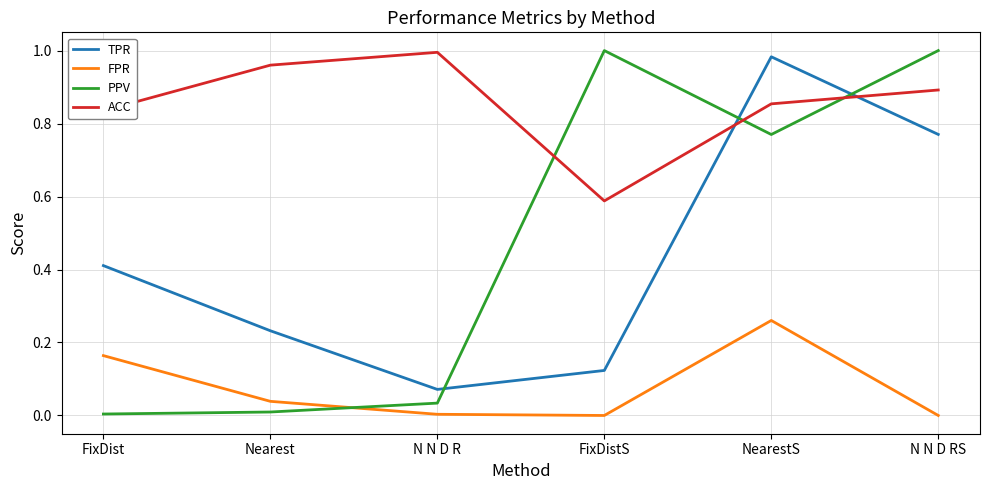

Which series has the widest spread of values?

PPV